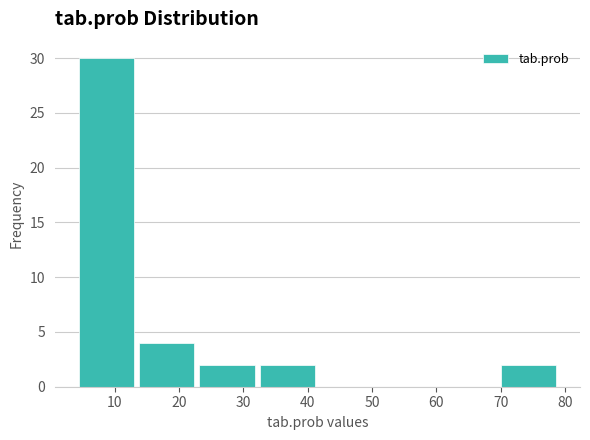

Reading left to right, list every bar in this chart as the range it spans on the x-axis followed by its height. Neither the bar edges nor the heights are printed on the chart, so give them approximately, as read against the axes.

4 to 13: 30
13 to 23: 4
23 to 32: 2
32 to 42: 2
42 to 51: 0
51 to 60: 0
60 to 70: 0
70 to 79: 2